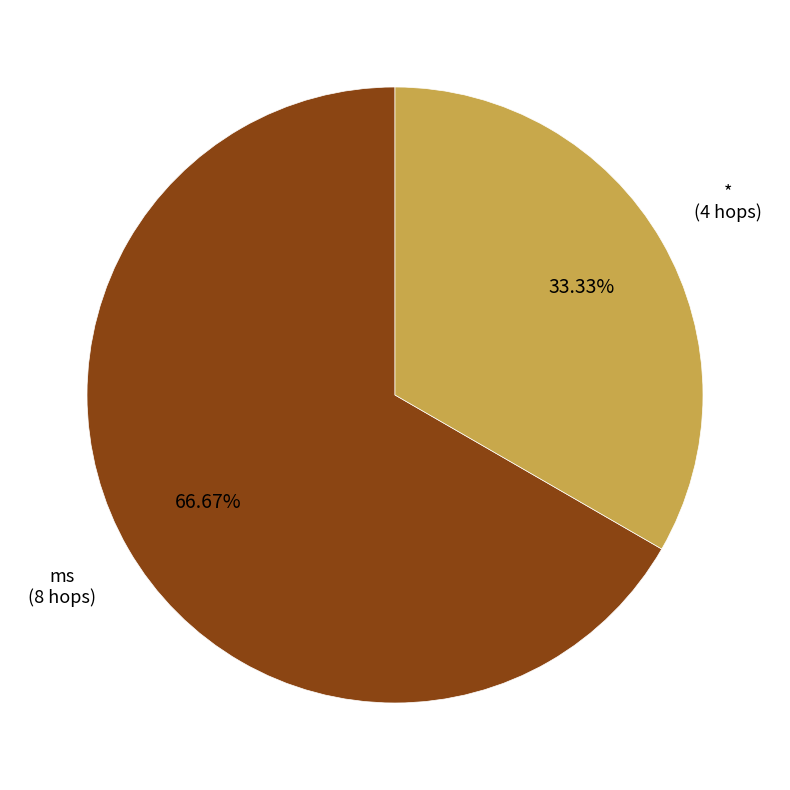

What is the ratio of the value at * to the value at ms?

0.5